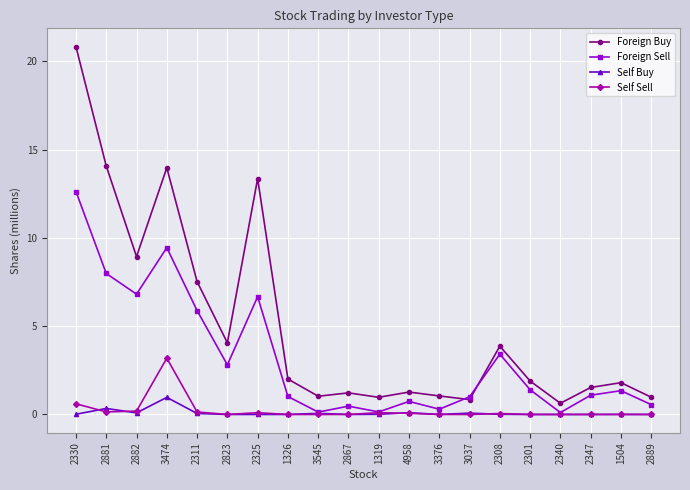

What is the highest value of the Self Buy series?

1.0